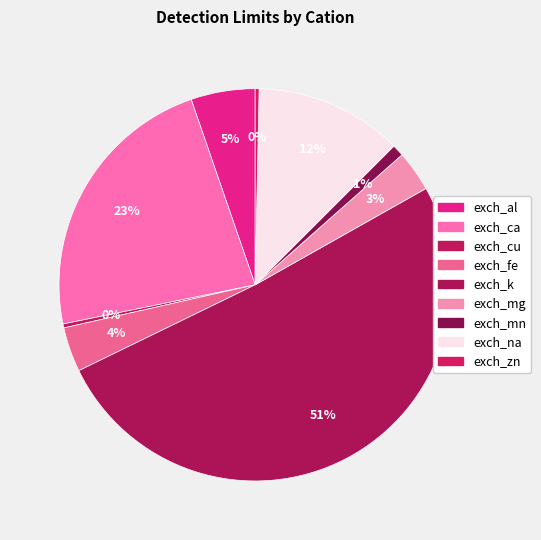

Which slice is the largest?

exch_k